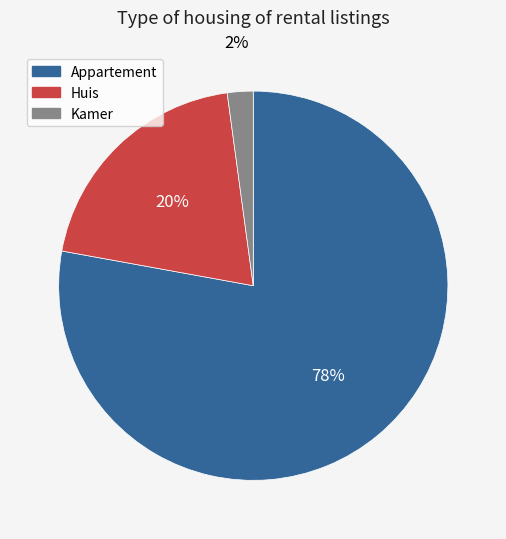

Is the sum of Appartement and Huis greater than half?

Yes